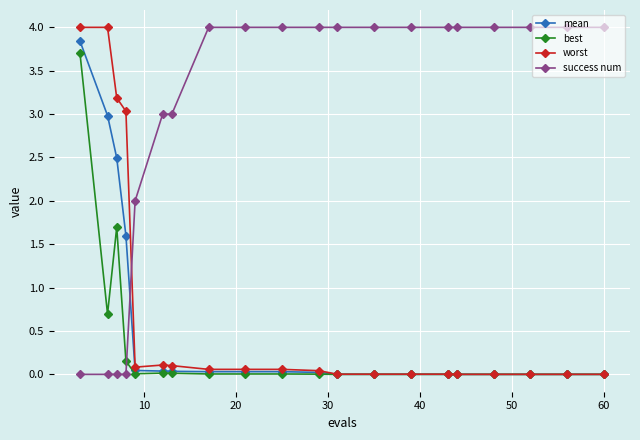

What is the value of the best point at the 3rd from the left?

1.7